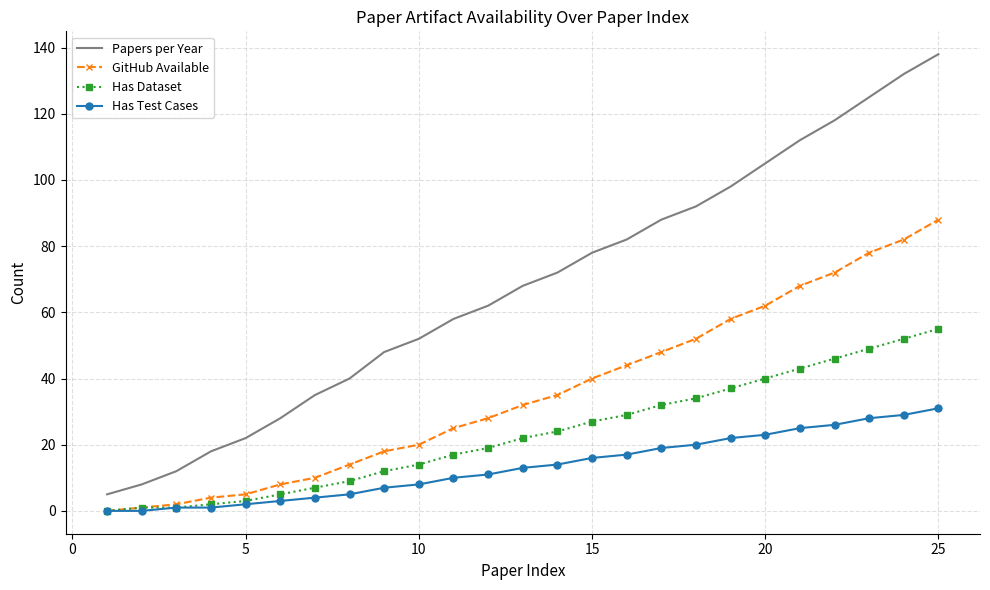

What is the sum of all GitHub Available values?

894